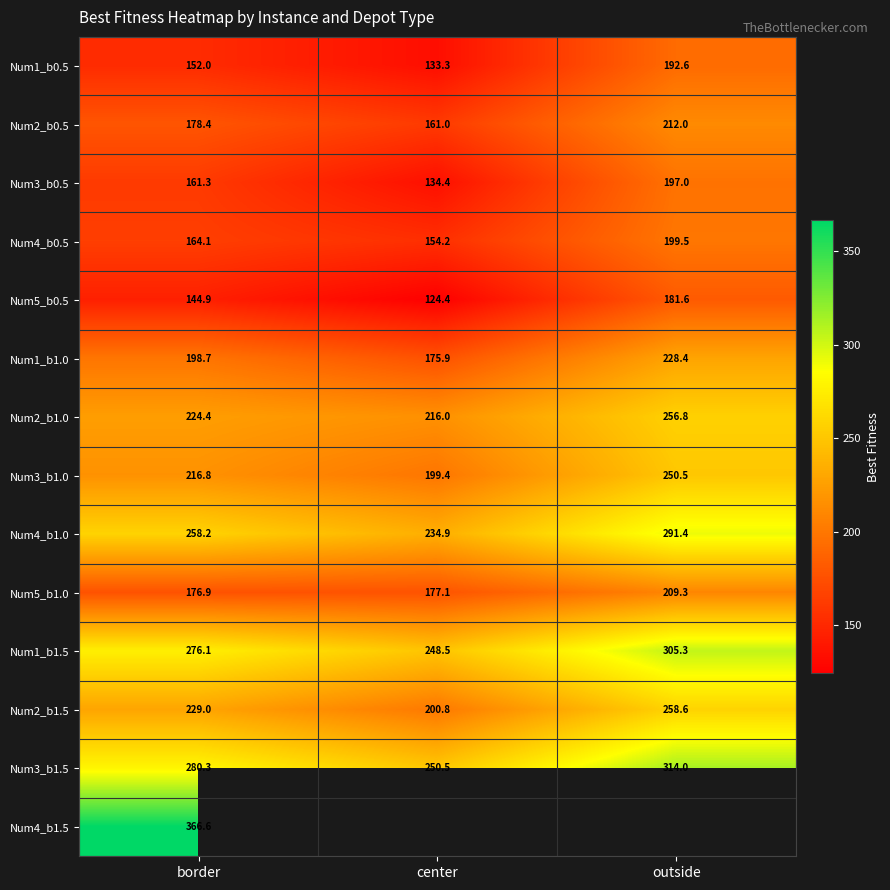

Is it true that Num2_b1.0 equals 224.4 at border?

True